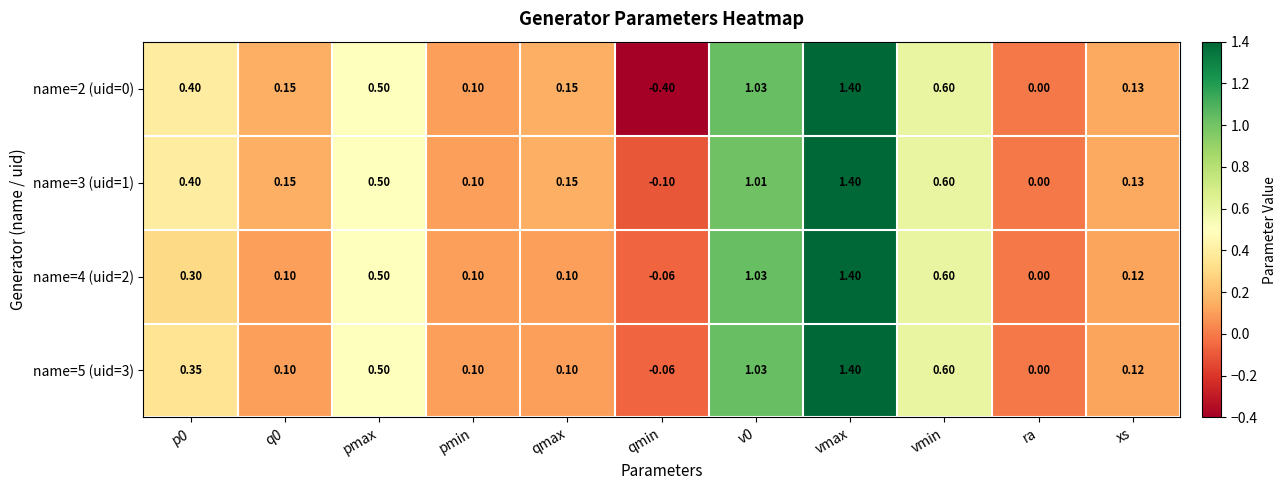

Where is name=4 (uid=2) nearest to the value 0?

ra